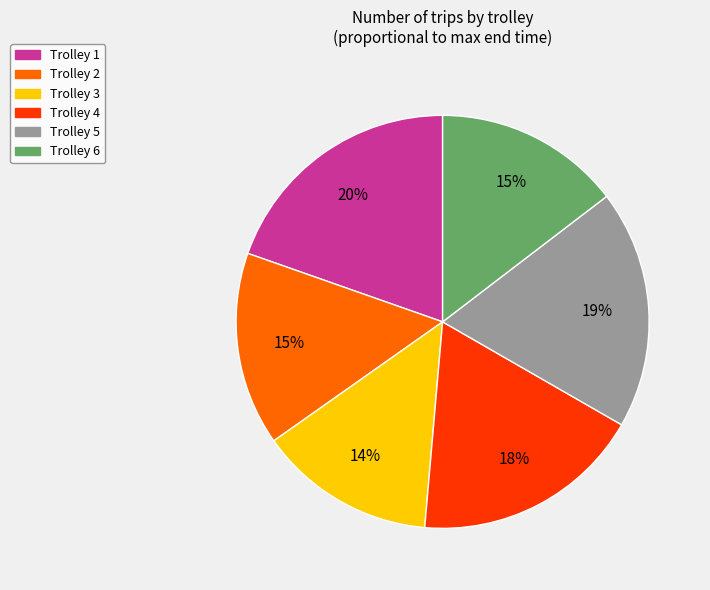

How many segments does this pie chart have?

6